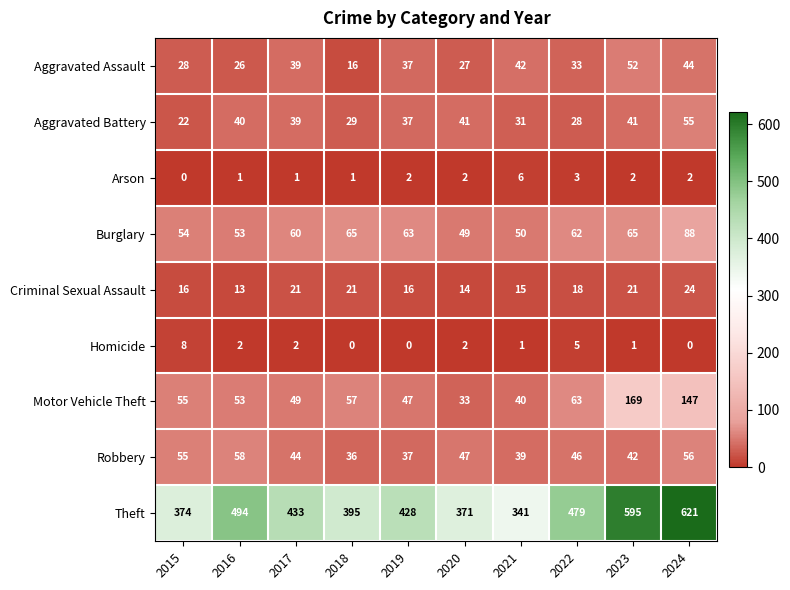

Between 2017 and 2022, which series saw the biggest shift?

Theft